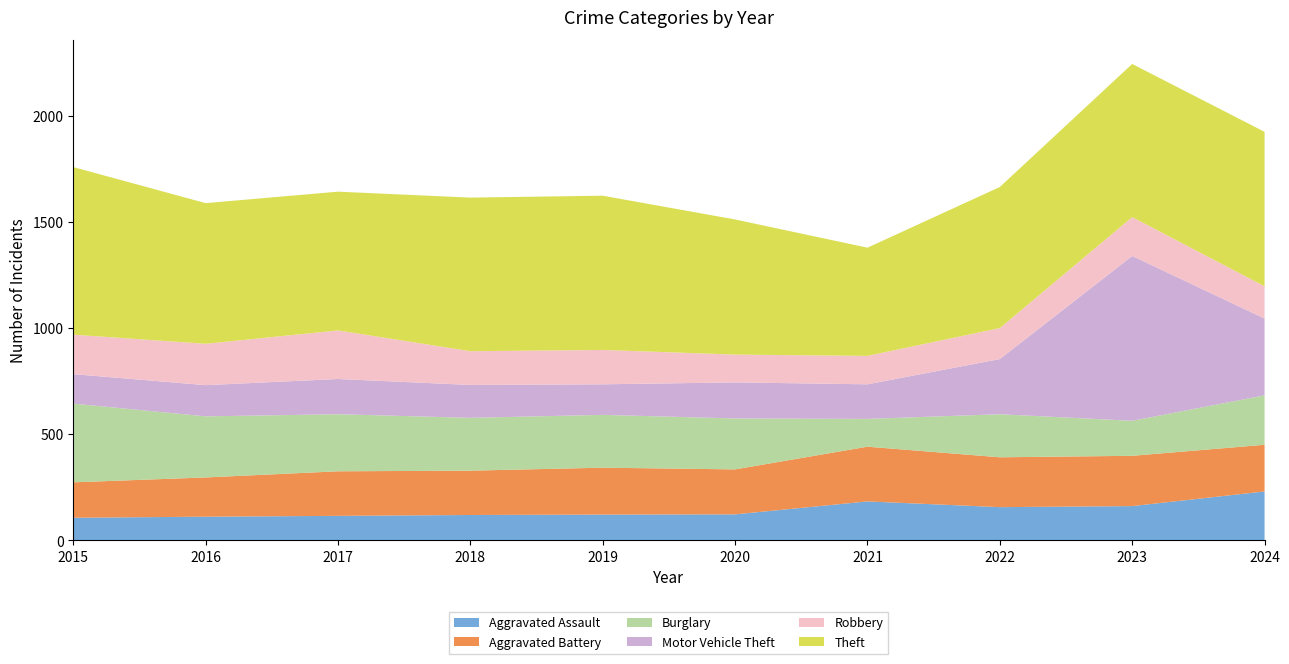

Reading left to right, list all the values displayed in this chart.

Aggravated Assault: 107	112	116	120	122	123	184	157	162	231
Aggravated Battery: 167	185	210	209	221	212	258	235	237	220
Burglary: 371	288	269	249	249	240	131	203	165	233
Motor Vehicle Theft: 139	147	166	155	144	170	163	260	777	362
Robbery: 186	195	229	159	162	131	134	146	183	152
Theft: 790	663	654	724	727	637	510	665	722	728